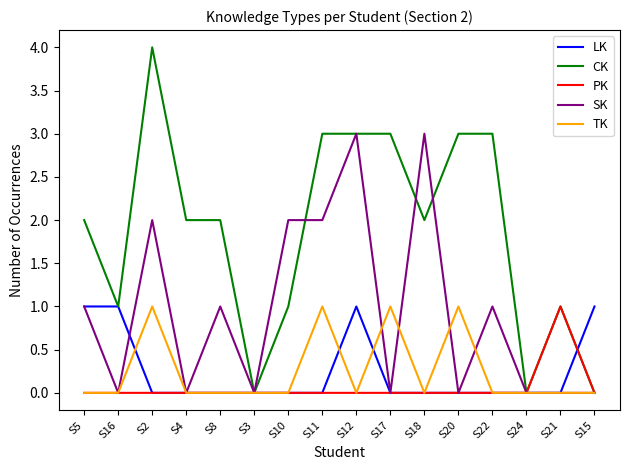

Read the SK value at S8.

1